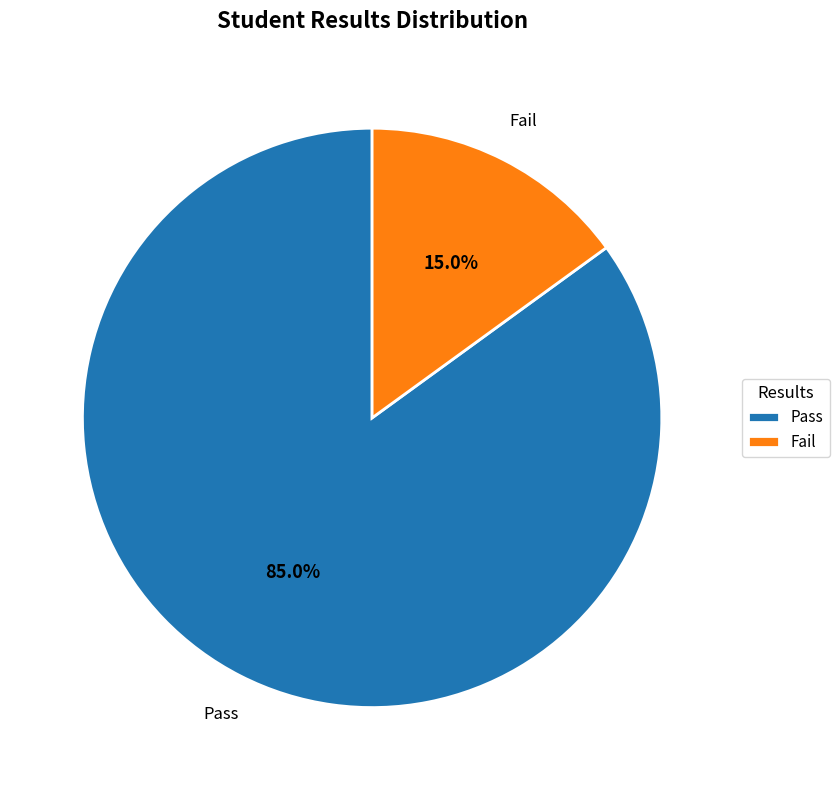

What is the total percentage of Pass and Fail?

100.0%